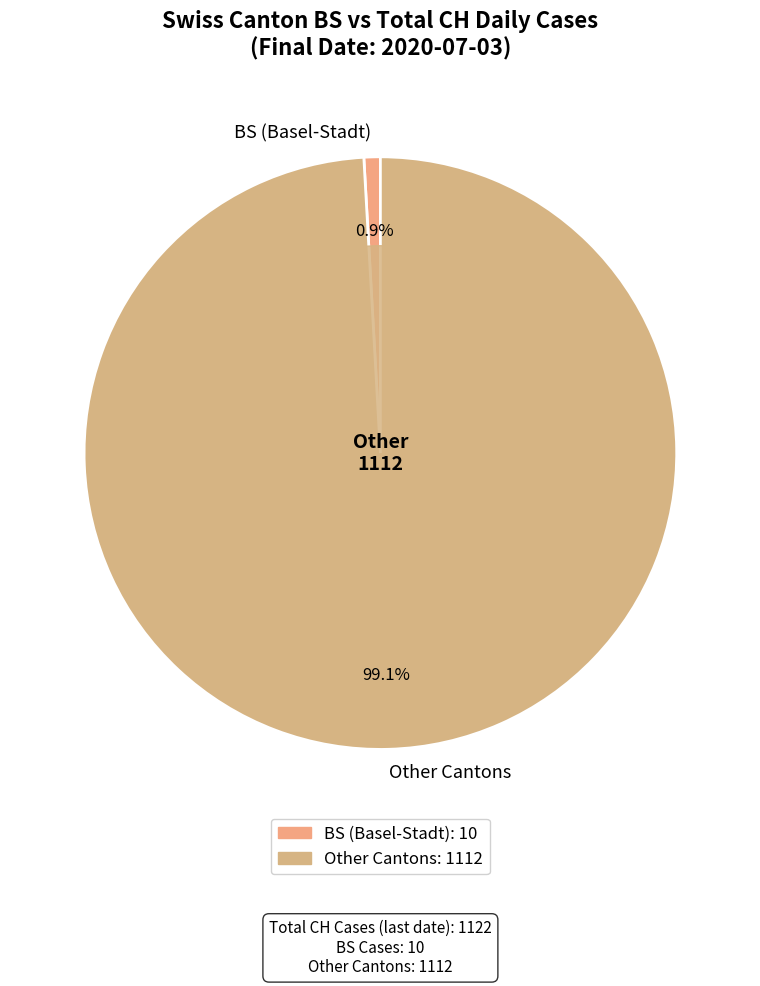

To the nearest percent, what is the average slice percentage?

50%